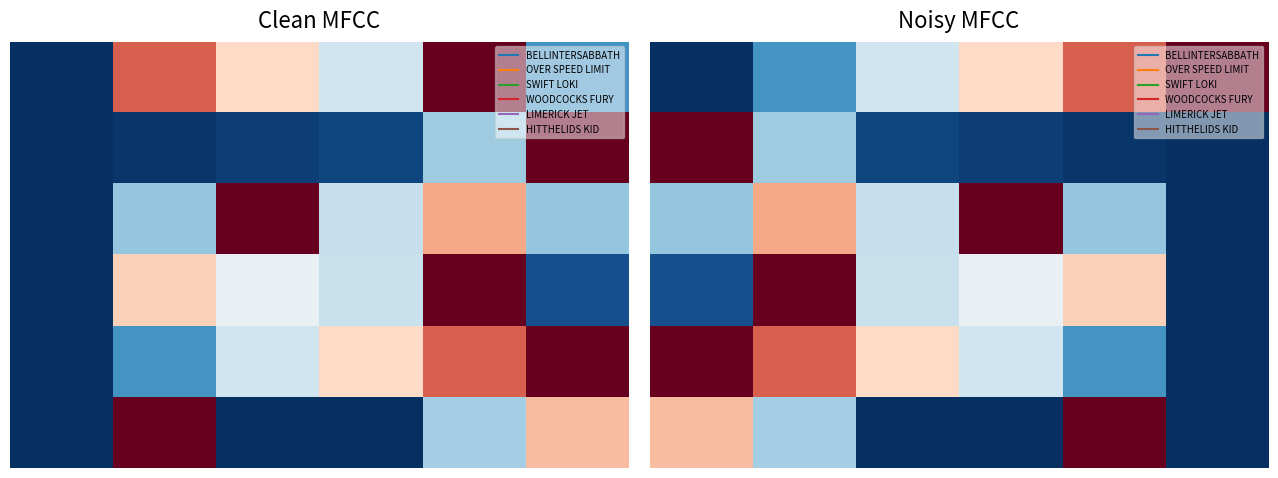

At how many categories does at least one series exceed 0?

6